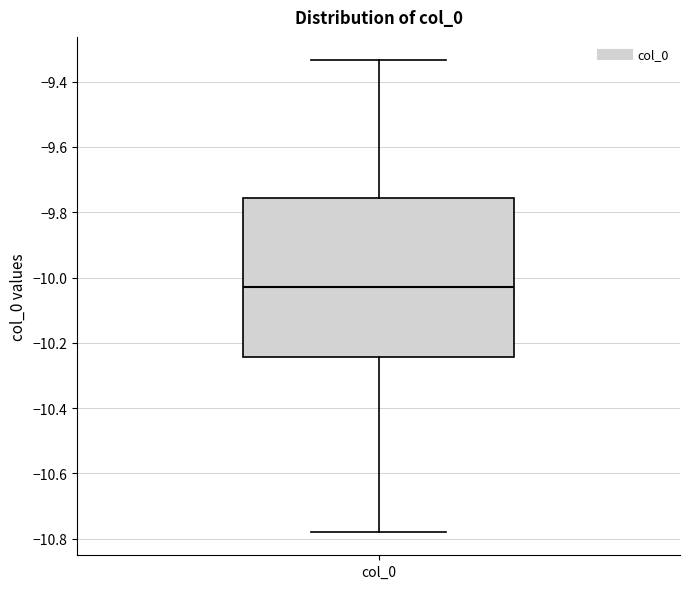

Read this box plot against the y-axis: the position of the median line, the range covered by the box, and the ends of both whiskers. The values are not printed on the chart, so give them approximately, as read against the axis.

median -10.02, box -10.24 to -9.76, whiskers -10.78 to -9.34